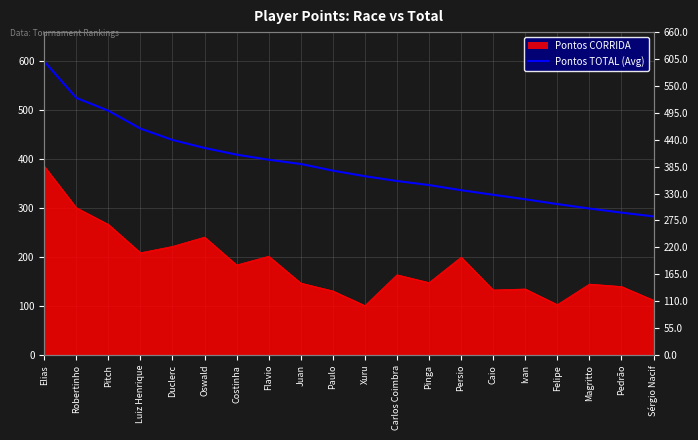

How many lines are shown in the chart?

1